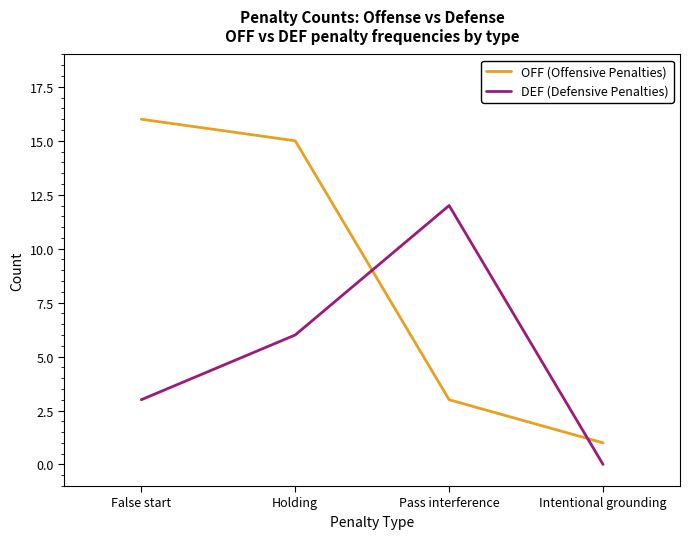

True or false: OFF (Offensive Penalties) and DEF (Defensive Penalties) cross at least once.

True